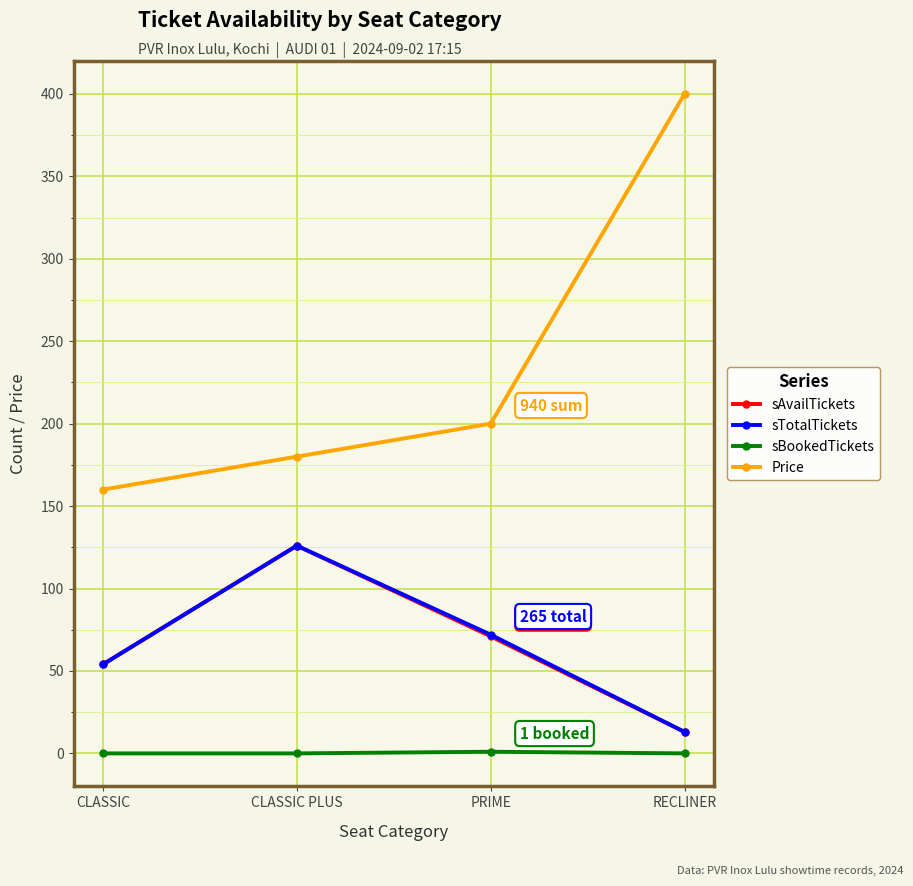

How many distinct data groups are displayed?

4